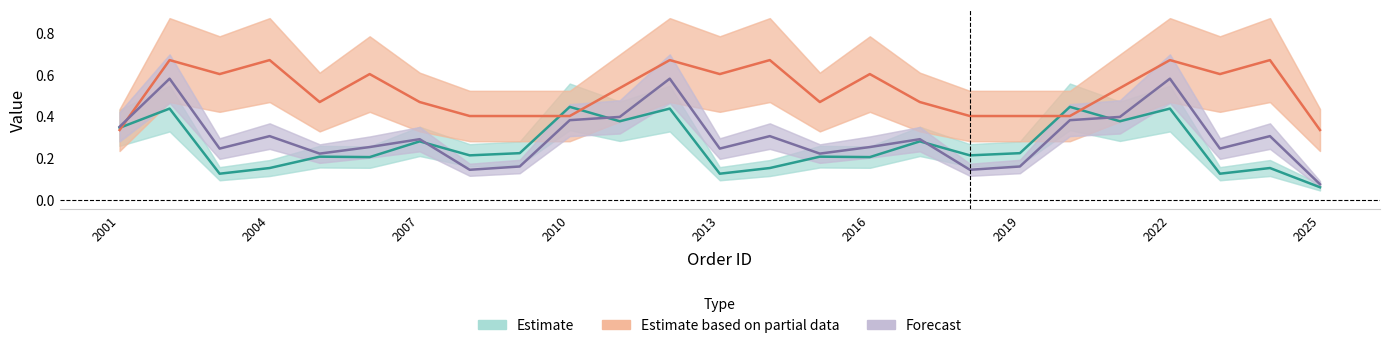

How many data points does each series have?

25